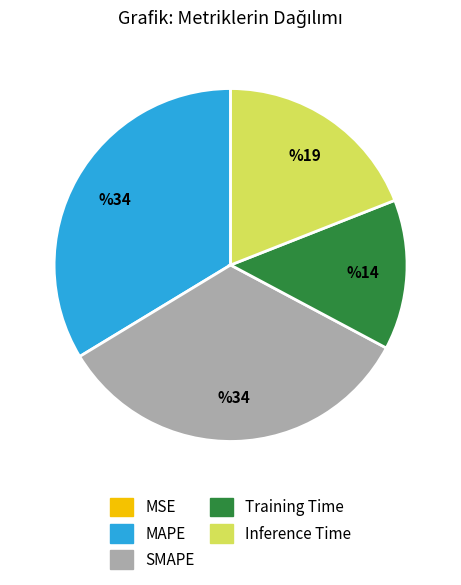

Between Inference Time and MAPE, which is larger?

MAPE